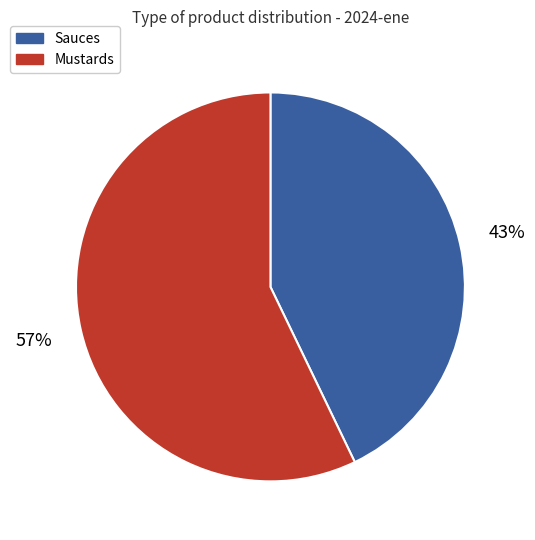

To the nearest percent, what is the difference between the largest and smallest slice percentages?

14%